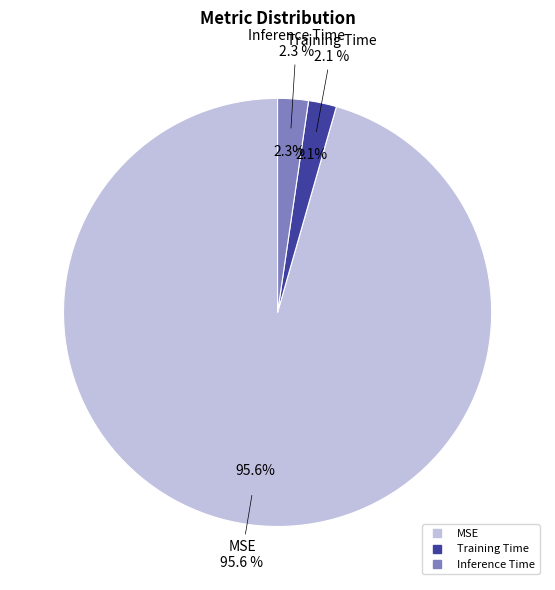

What percentage is the Inference Time slice, to the nearest percent?

2%